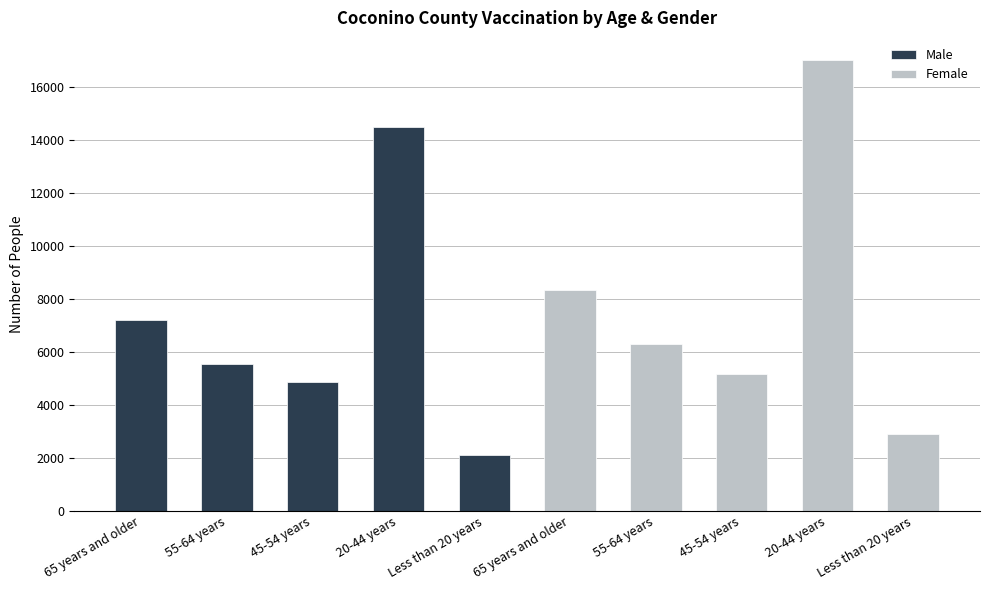

List the series in order of their peak value, lowest first.

Male, Female